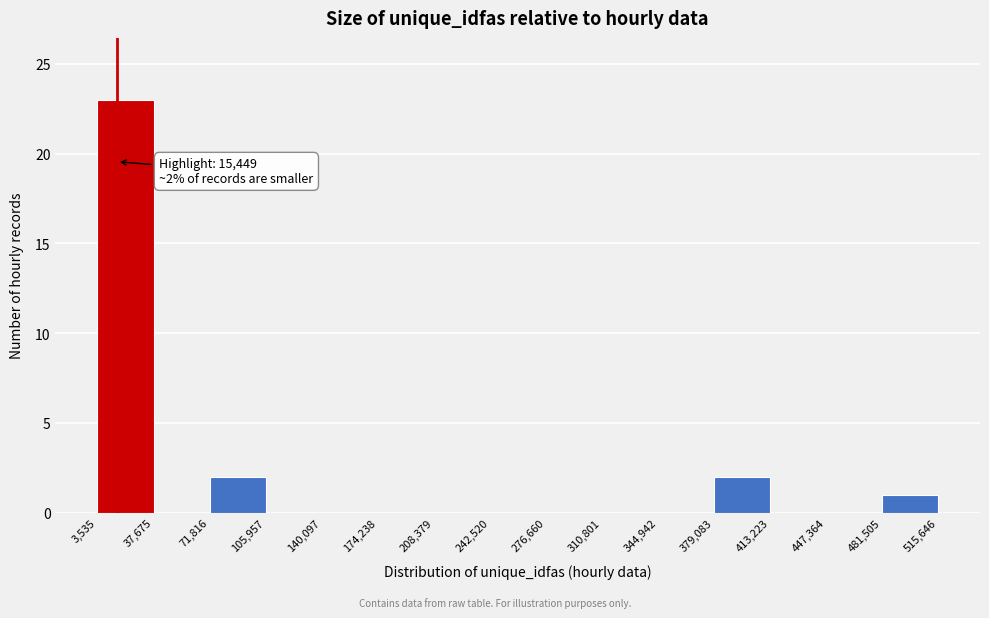

Over which range of the x-axis is the bar tallest?

3,535 to 37,675